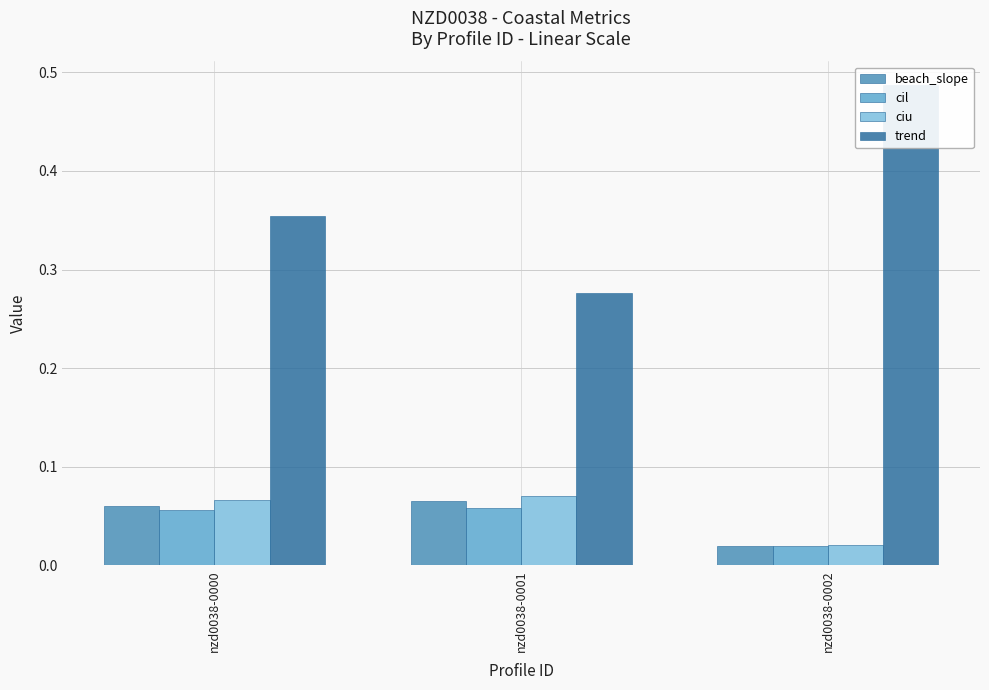

What is the difference between the highest and lowest values at nzd0038-0001?

0.2